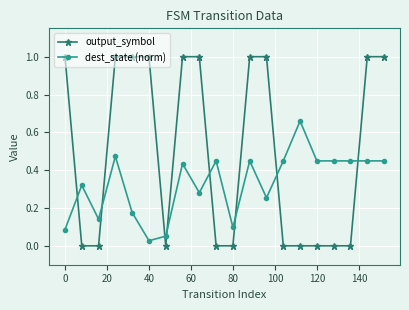

List the series in order of their overall mean, lowest first.

dest_state (norm), output_symbol